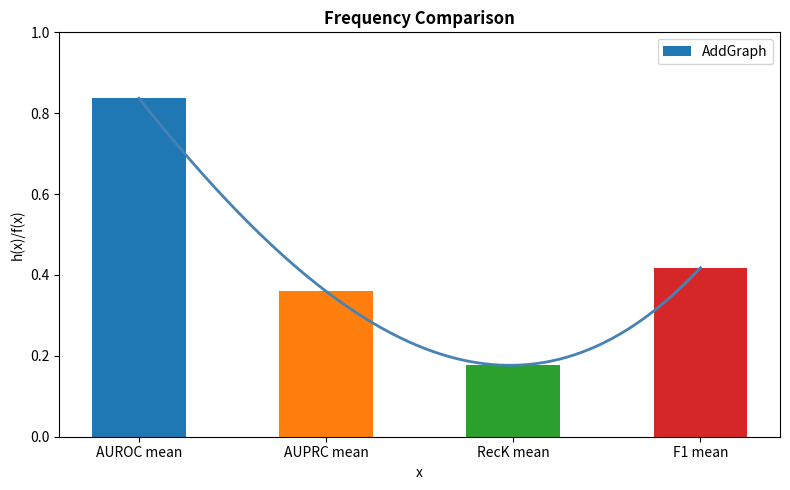

The value at RecK mean is 0.1. True or false?

False